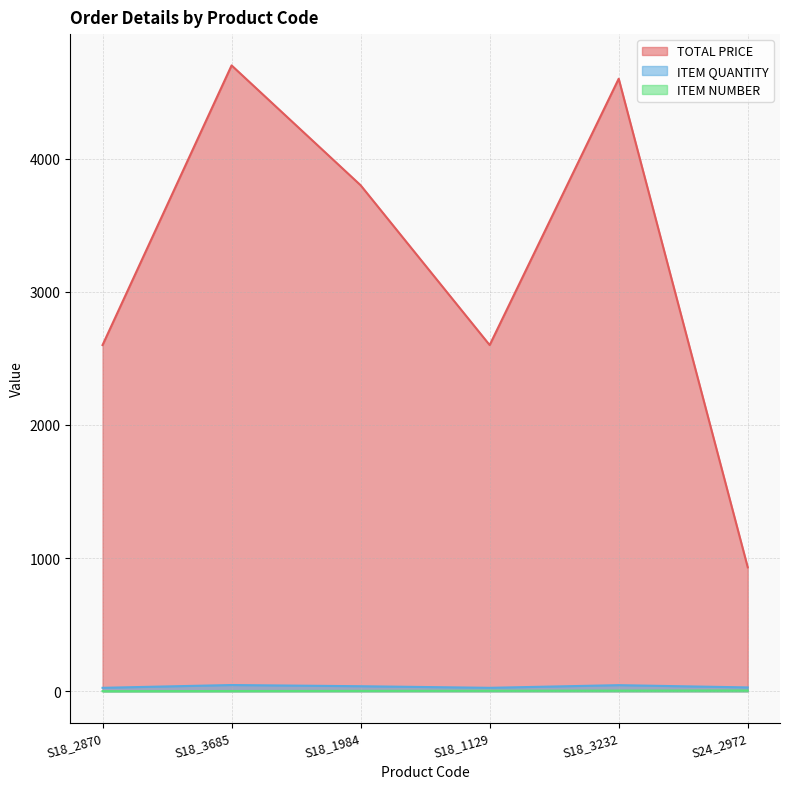

What is the sum of the TOTAL PRICE values at S18_3685 and S18_1984?

8500.0